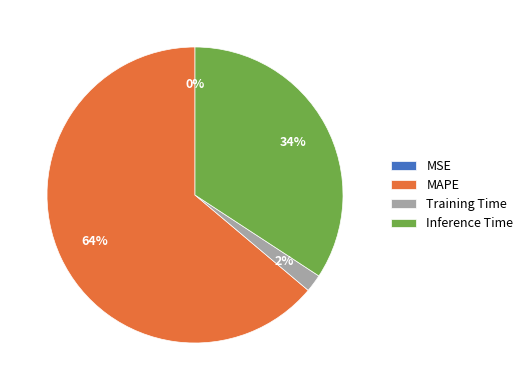

Approximately how many times larger is the value at Inference Time compared to MAPE?

0.5